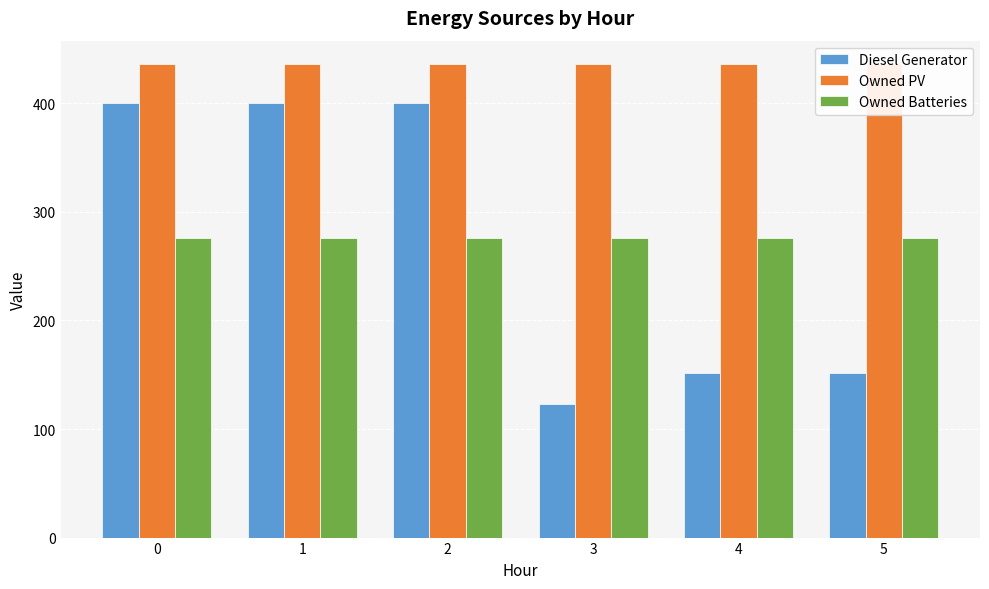

List the labels in order of Diesel Generator value, smallest first.

3, 4, 5, 0, 1, 2